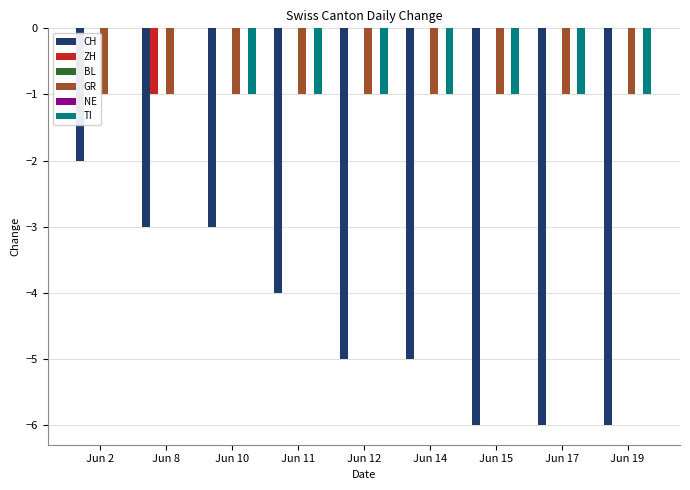

What is the value of the ZH bar at the 2nd from the left?

-1